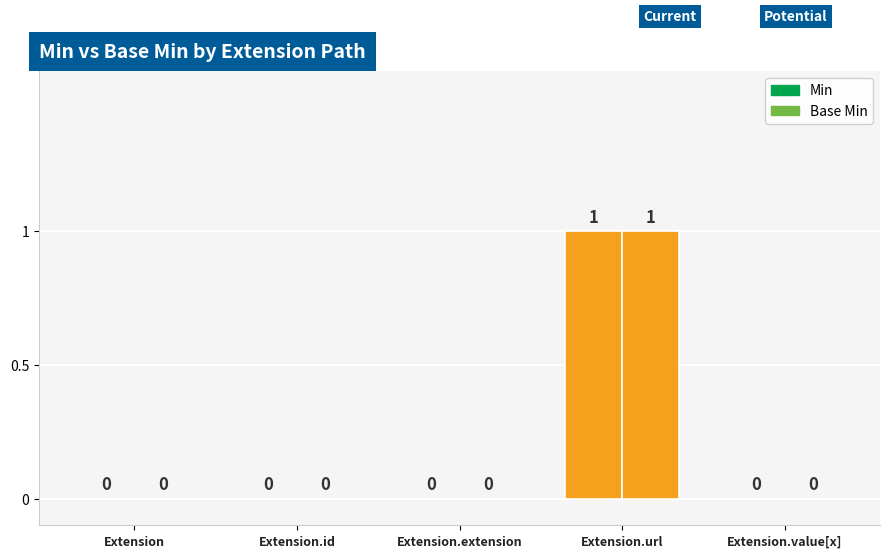

Reading right to left, list all the values displayed in this chart.

Min: Extension.value[x]=0	Extension.url=1	Extension.extension=0	Extension.id=0	Extension=0
Base Min: Extension.value[x]=0	Extension.url=1	Extension.extension=0	Extension.id=0	Extension=0